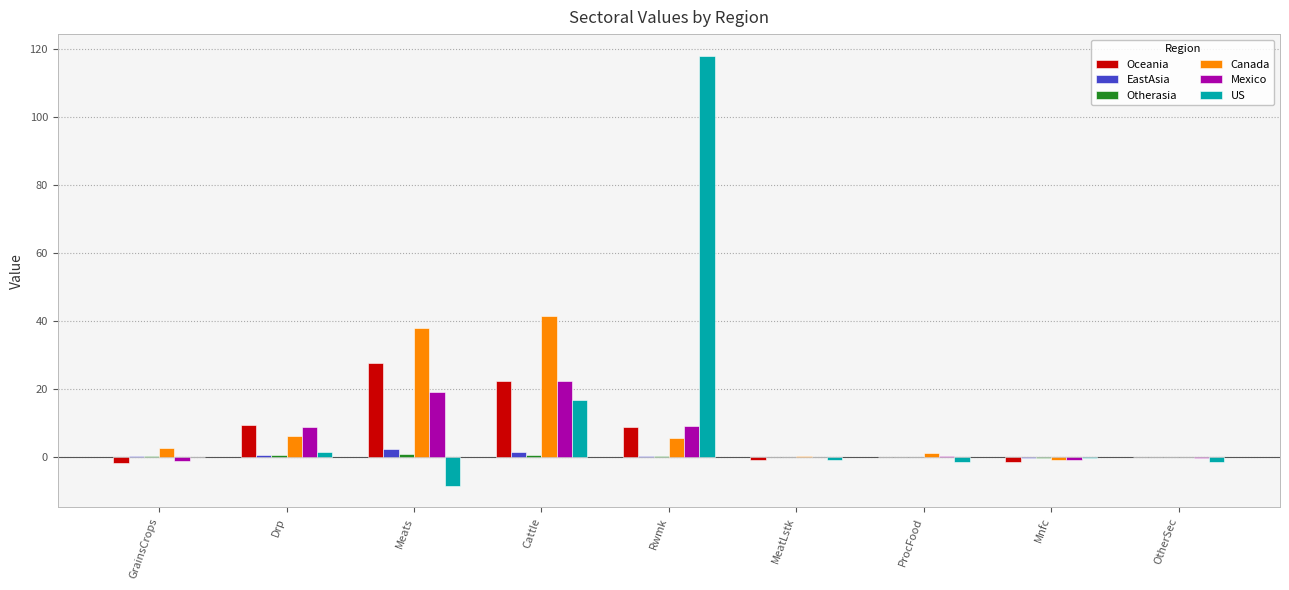

True or false: Oceania has a value of 27.7 at Meats.

True